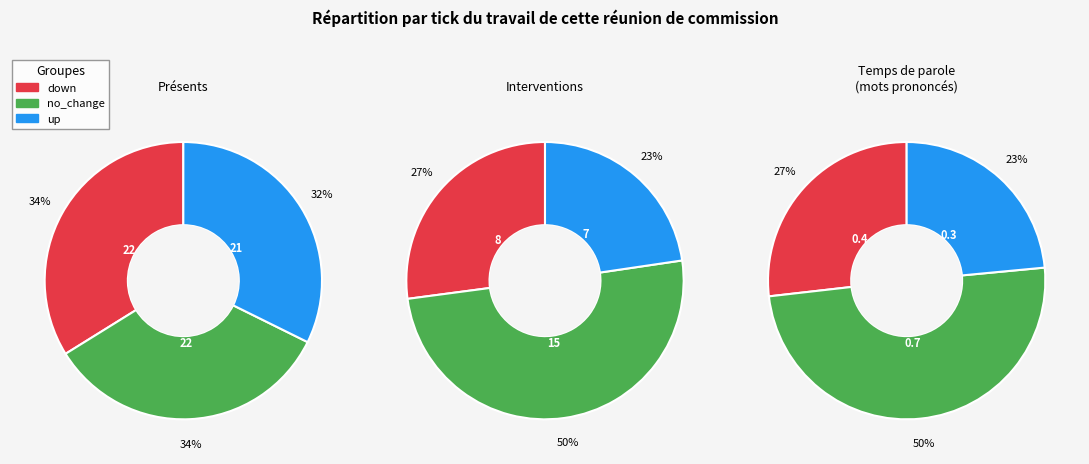

True or false: down accounts for 34% of the total.

True